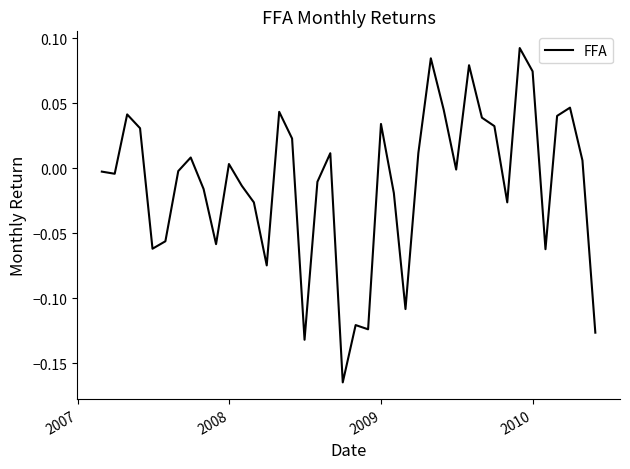

What is the difference between the maximum and minimum values?

0.3